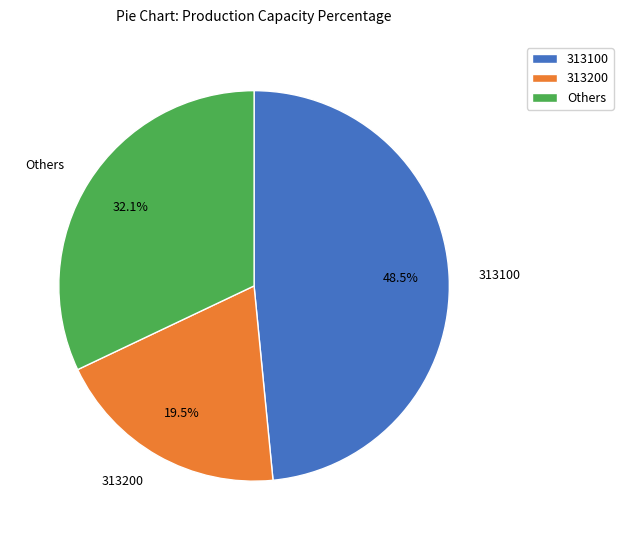

What portion of the pie excludes 313200?

80.5%